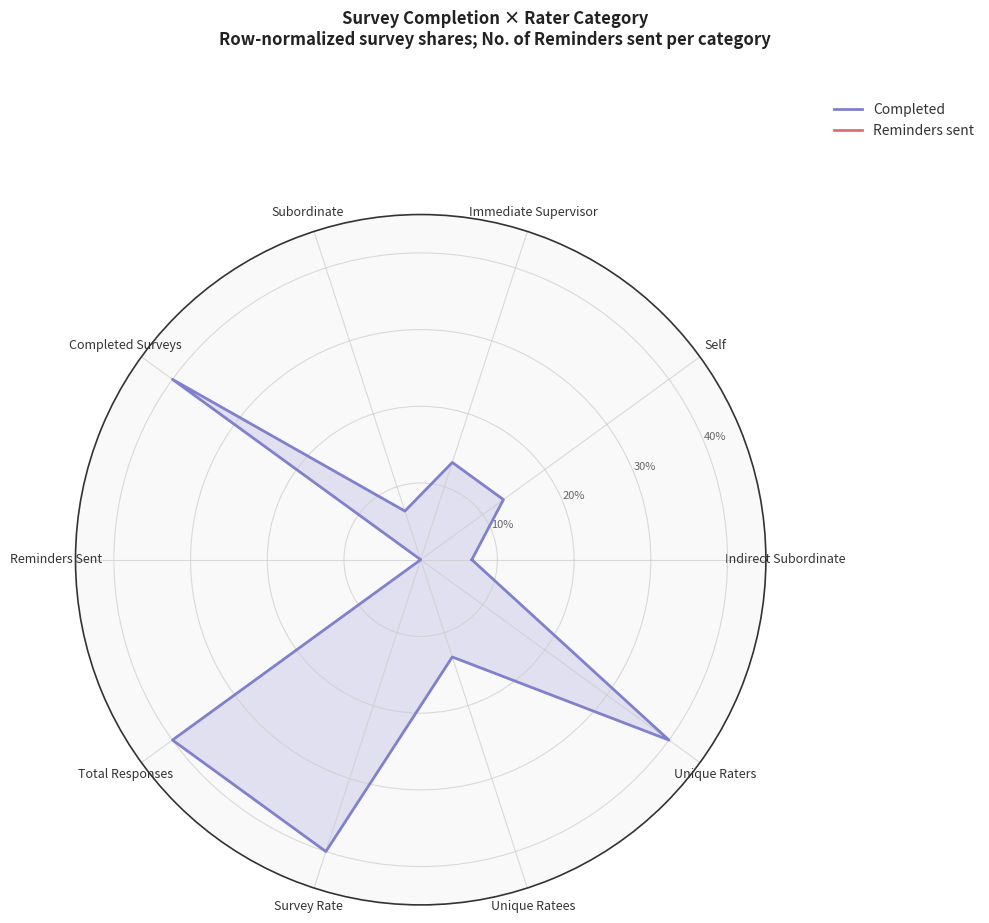

True or false: Completed and Reminders sent intersect in this chart.

False